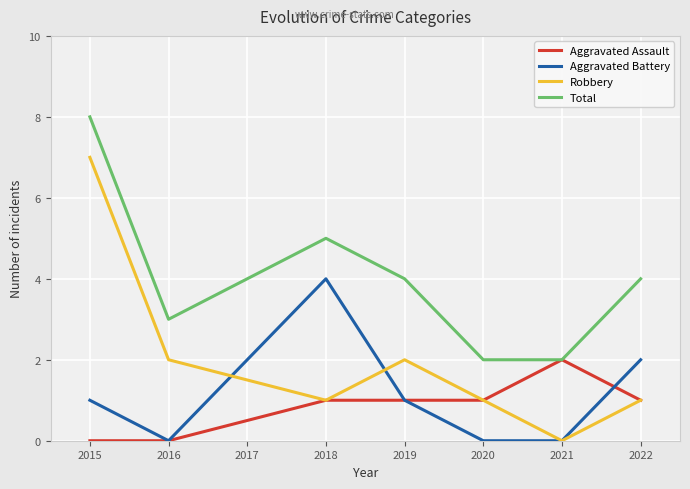

The Robbery series shows 0 at 2016. True or false?

False